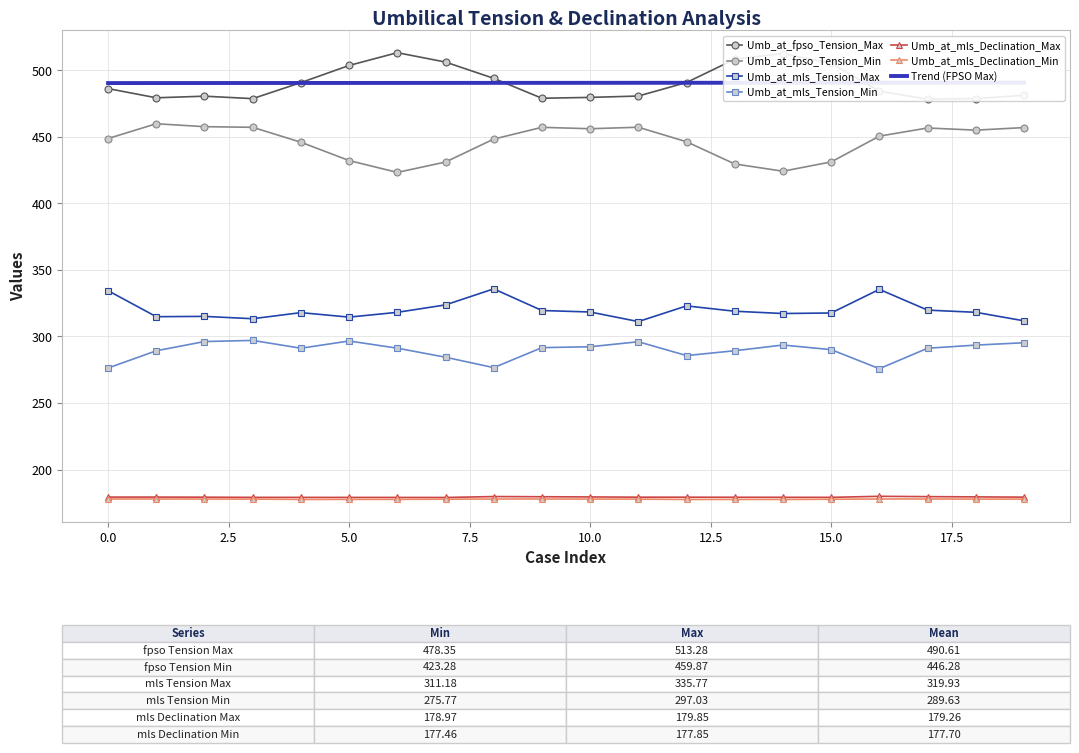

Reading left to right, what are all the values shown in this chart?

Umb_at_fpso_Tension_Max: 0=486.3	1=479.4	2=480.6	3=478.7	4=490.8	5=503.7	6=513.3	7=506.2	8=494.0	9=479.0	10=479.7	11=480.7	12=490.9	13=508.4	14=512.7	15=505.3	16=484.4	17=478.3	18=478.8	19=481.2
Umb_at_fpso_Tension_Min: 0=448.8	1=459.9	2=457.7	3=457.2	4=446.0	5=432.2	6=423.3	7=431.1	8=448.3	9=457.2	10=456.1	11=457.3	12=446.3	13=429.6	14=424.2	15=431.2	16=450.6	17=456.7	18=455.1	19=457.0
Umb_at_mls_Tension_Max: 0=334.4	1=314.9	2=315.1	3=313.3	4=317.9	5=314.5	6=318.1	7=323.7	8=335.8	9=319.5	10=318.4	11=311.2	12=323.0	13=318.9	14=317.2	15=317.6	16=335.4	17=319.8	18=318.1	19=311.7
Umb_at_mls_Tension_Min: 0=276.3	1=289.2	2=296.2	3=297.0	4=291.2	5=296.6	6=291.2	7=284.4	8=276.6	9=291.6	10=292.3	11=296.0	12=285.6	13=289.3	14=293.6	15=290.1	16=275.8	17=291.1	18=293.5	19=295.3
Umb_at_mls_Declination_Max: 0=179.3	1=179.3	2=179.2	3=179.1	4=179.0	5=179.0	6=179.0	7=179.0	8=179.7	9=179.5	10=179.4	11=179.2	12=179.2	13=179.1	14=179.1	15=179.1	16=179.9	17=179.6	18=179.4	19=179.2
Umb_at_mls_Declination_Min: 0=177.8	1=177.8	2=177.8	3=177.8	4=177.5	5=177.5	6=177.6	7=177.7	8=177.8	9=177.8	10=177.8	11=177.8	12=177.5	13=177.5	14=177.5	15=177.6	16=177.8	17=177.8	18=177.8	19=177.7